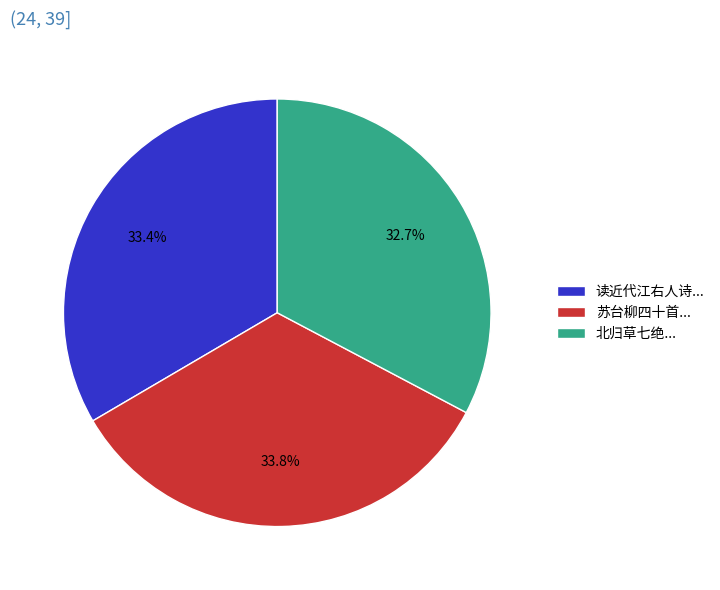

How much of the chart is everything except 读近代江右人诗...?

66.6%